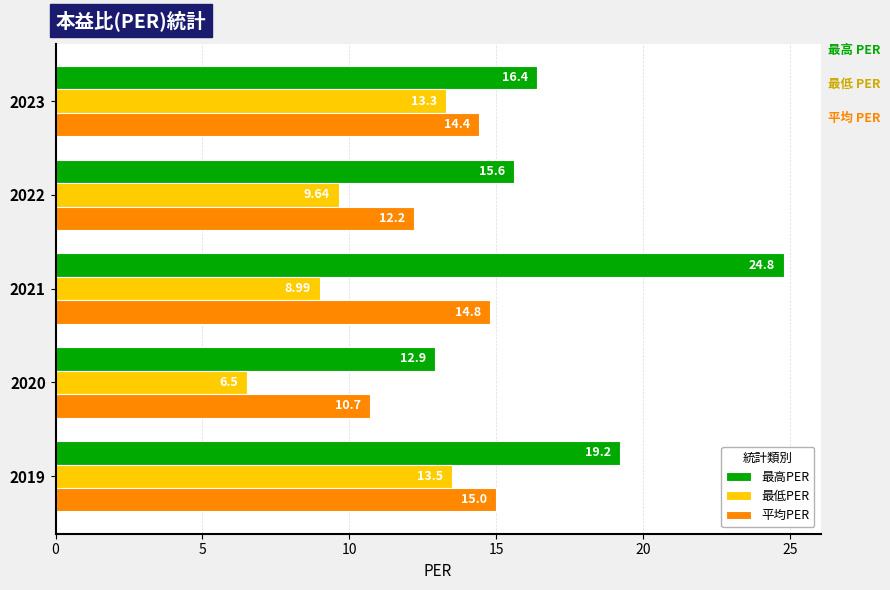

Which series has the largest range (max minus min)?

最高PER